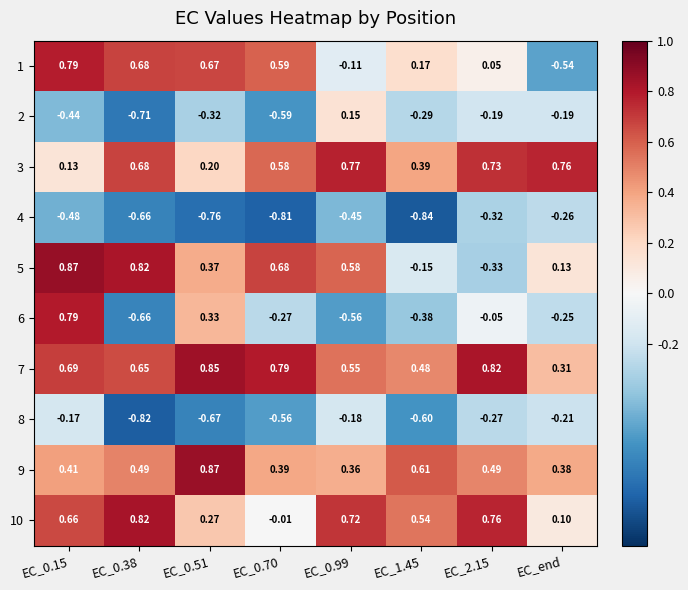

At which category does the chart reach its minimum across all series?

EC_1.45